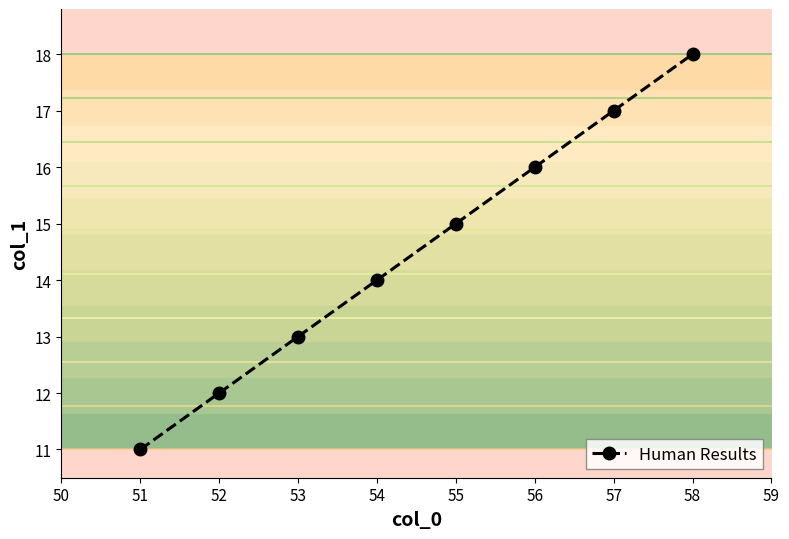

Reading left to right, extract all data points from this chart.

11	12	13	14	15	16	17	18